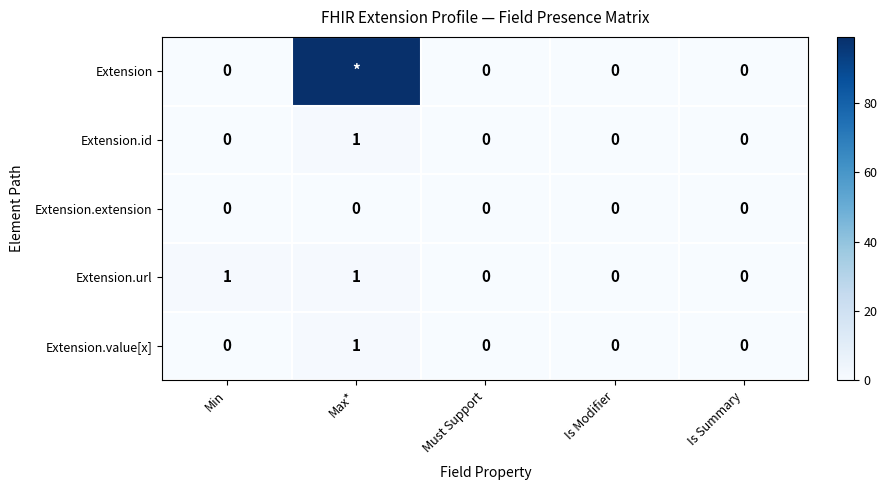

The value of Extension.value[x] at Max* is 1. True or false?

True